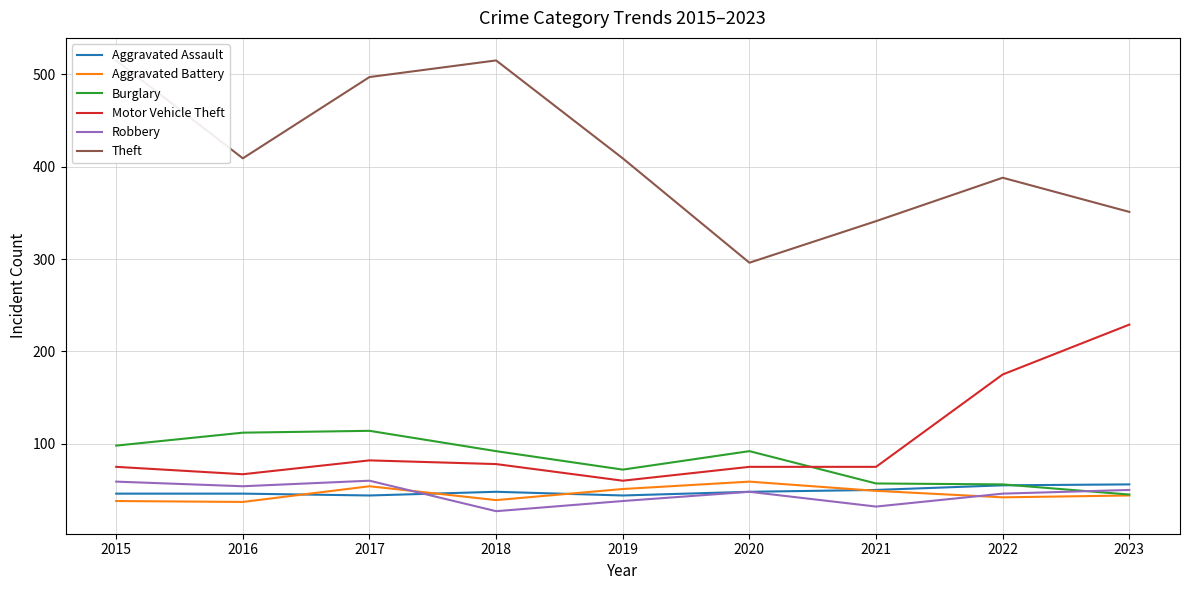

What is the total value across all series at 2019?

674